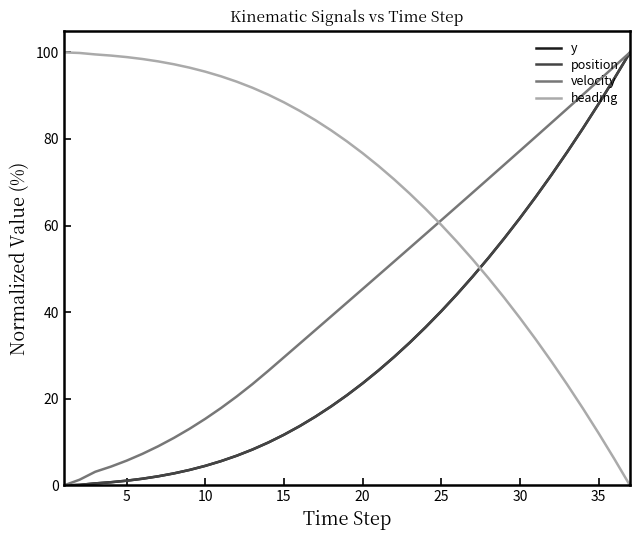

Which series has the largest total across all categories?

heading